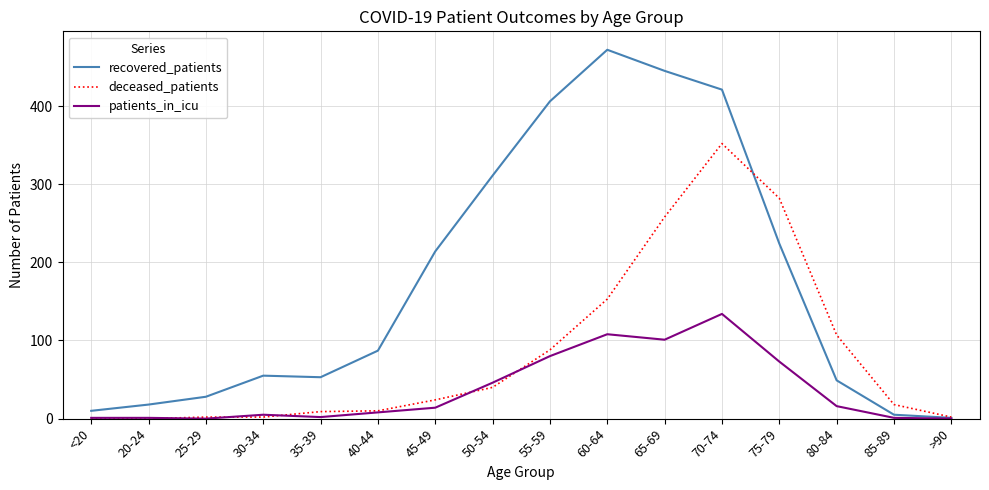

At which label does deceased_patients reach its peak?

70-74